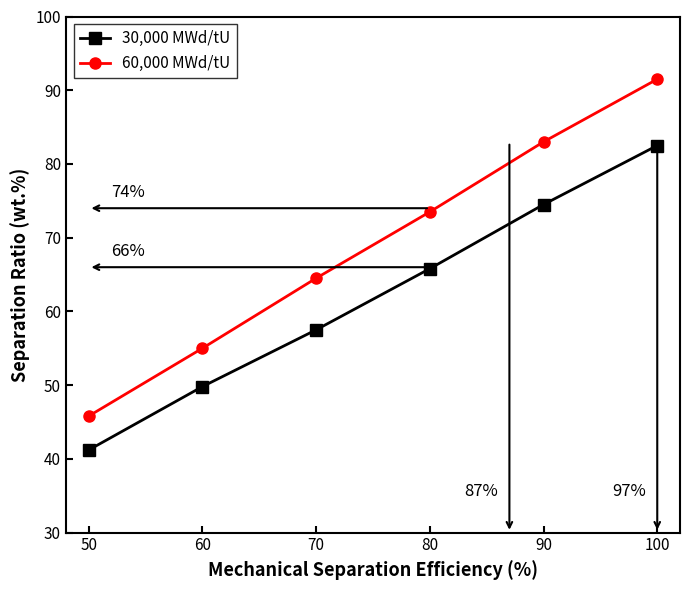

How many lines are shown in the chart?

2